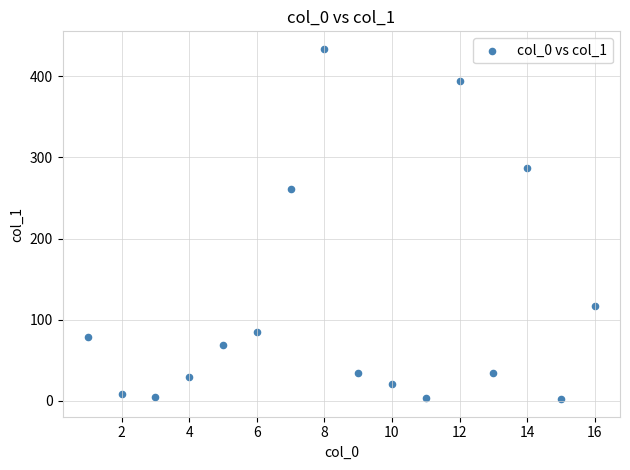

What Y value in the scatter plot is closest to 217?

260.9